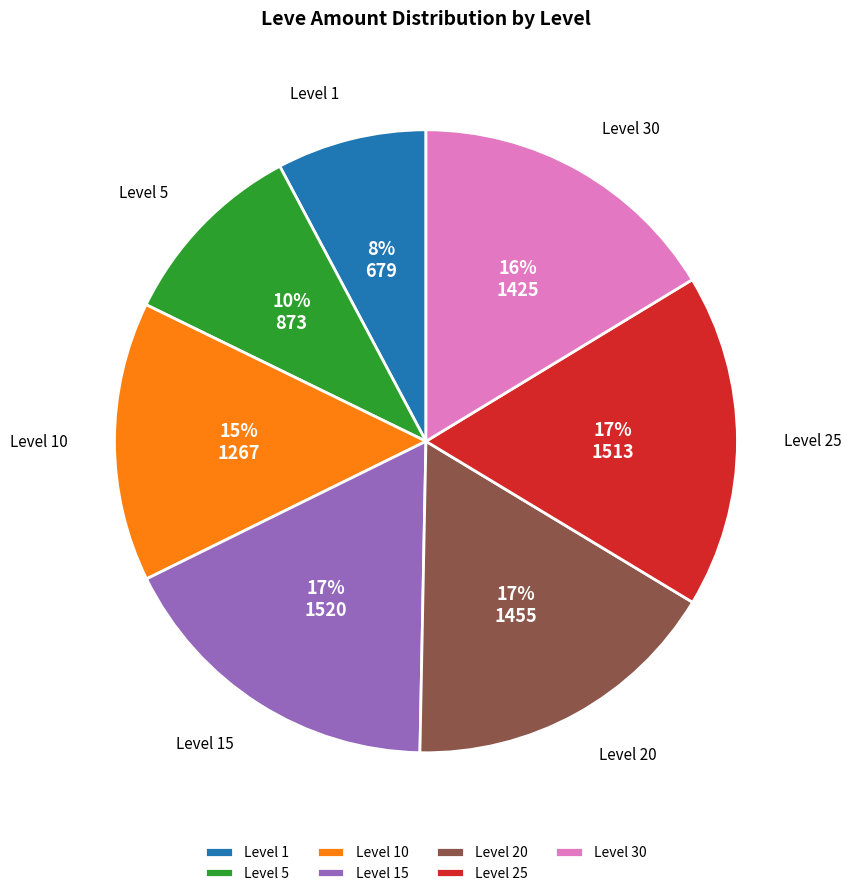

To the nearest percent, what is the combined percentage of Level 10 and Level 25?

32%